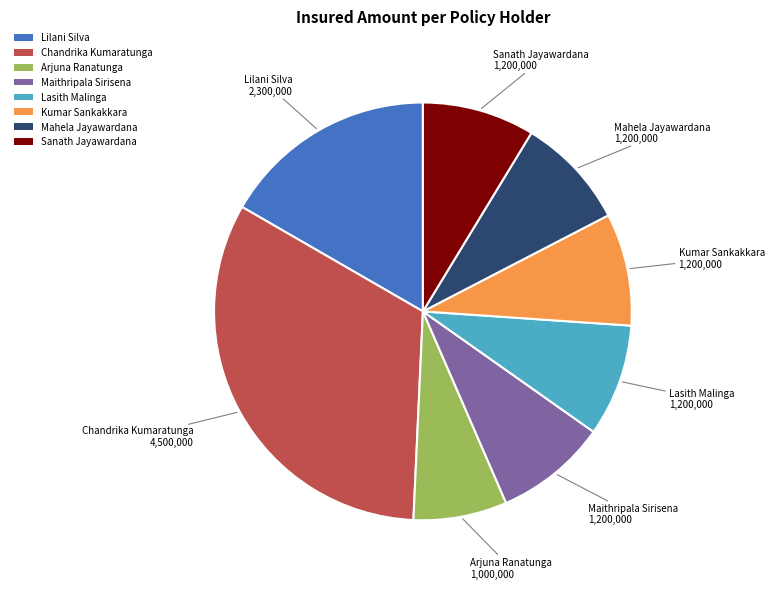

True or false: Sanath Jayawardana accounts for 9% of the total.

True